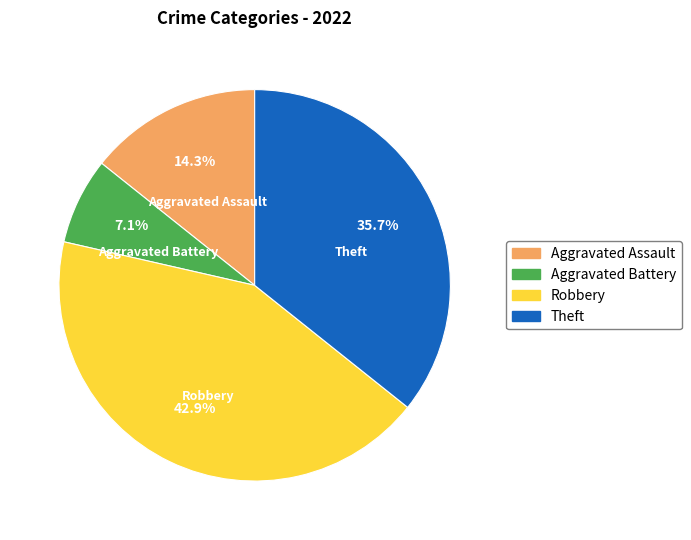

How much of the chart is everything except Aggravated Assault?

85.7%